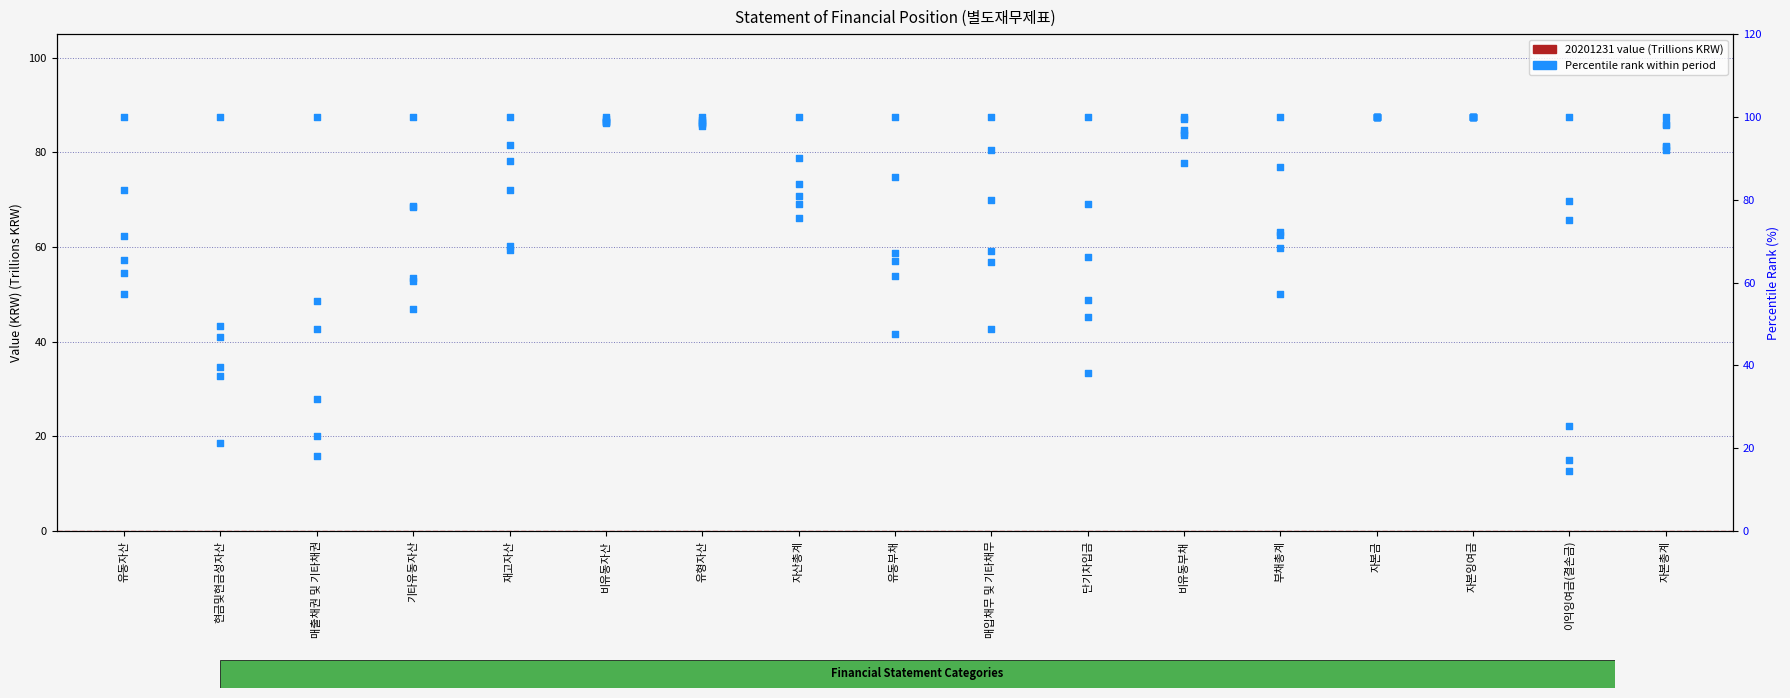

Between 유동자산 and 현금및현금성자산, which is larger?

현금및현금성자산